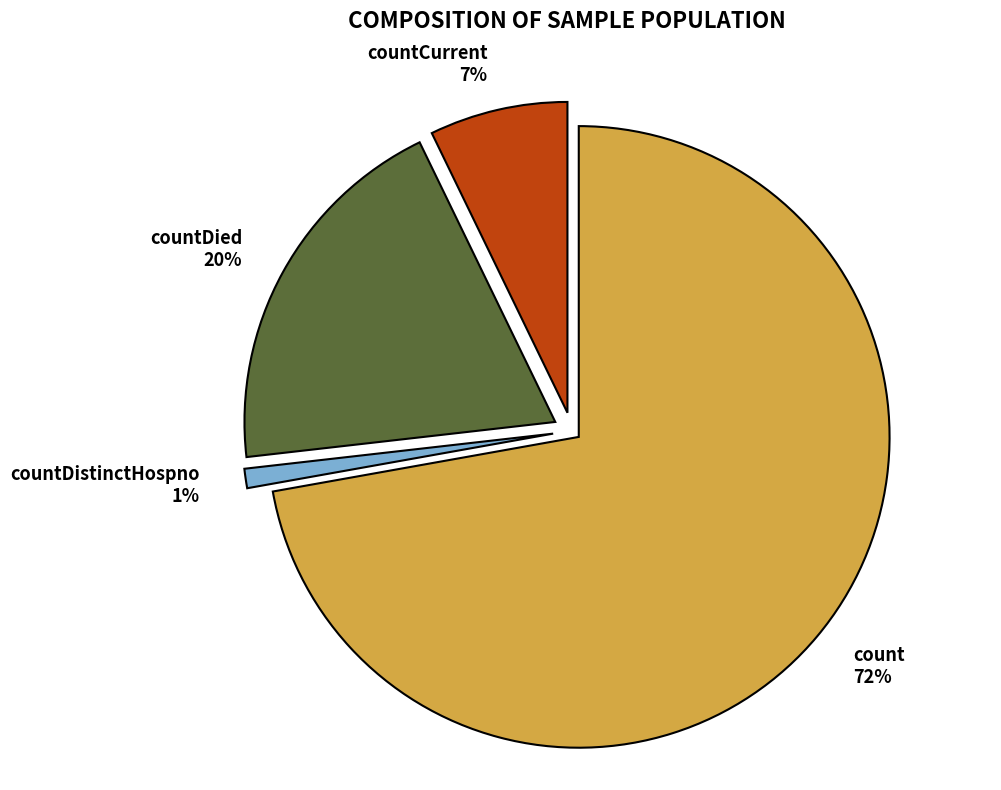

To the nearest percent, what is the average slice percentage?

25%